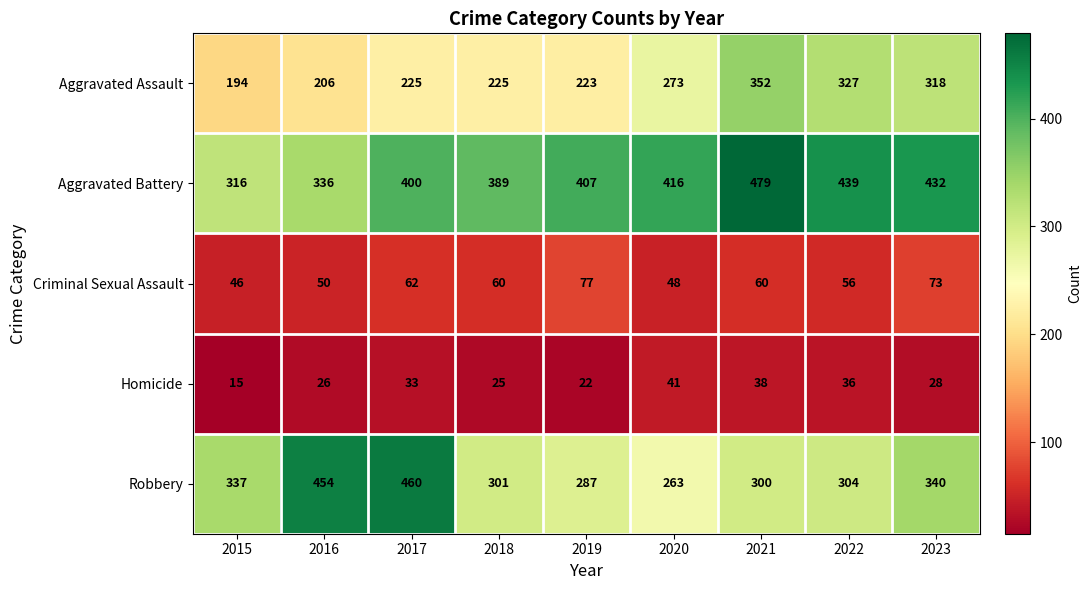

The Homicide series shows 10 at 2022. True or false?

False